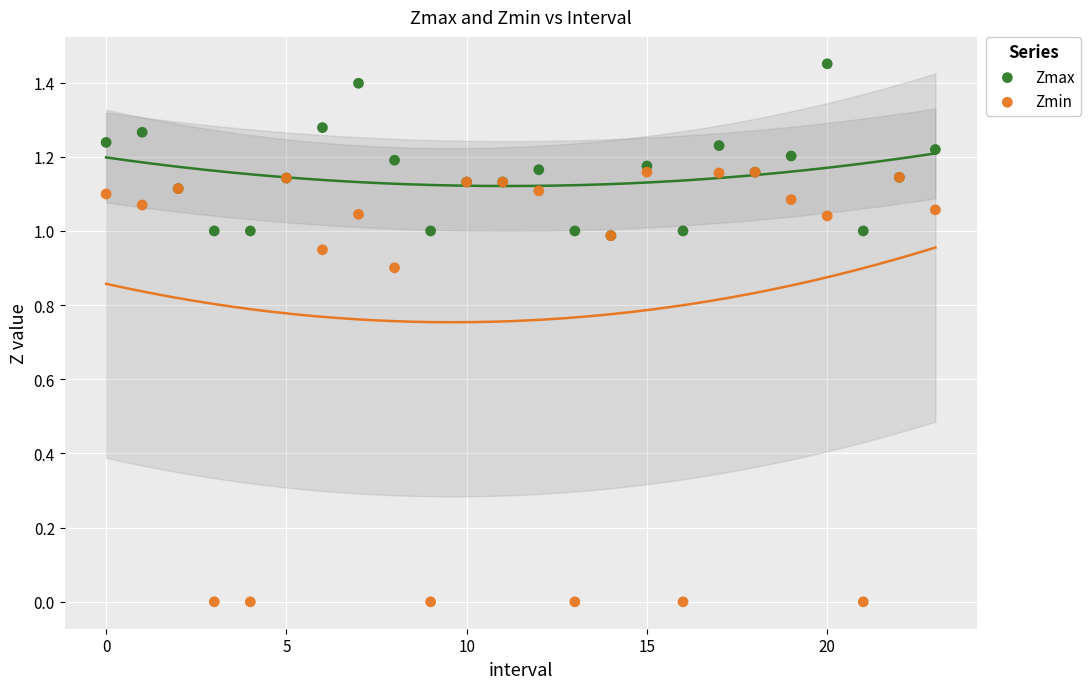

Which series reaches the maximum Y coordinate?

Zmax